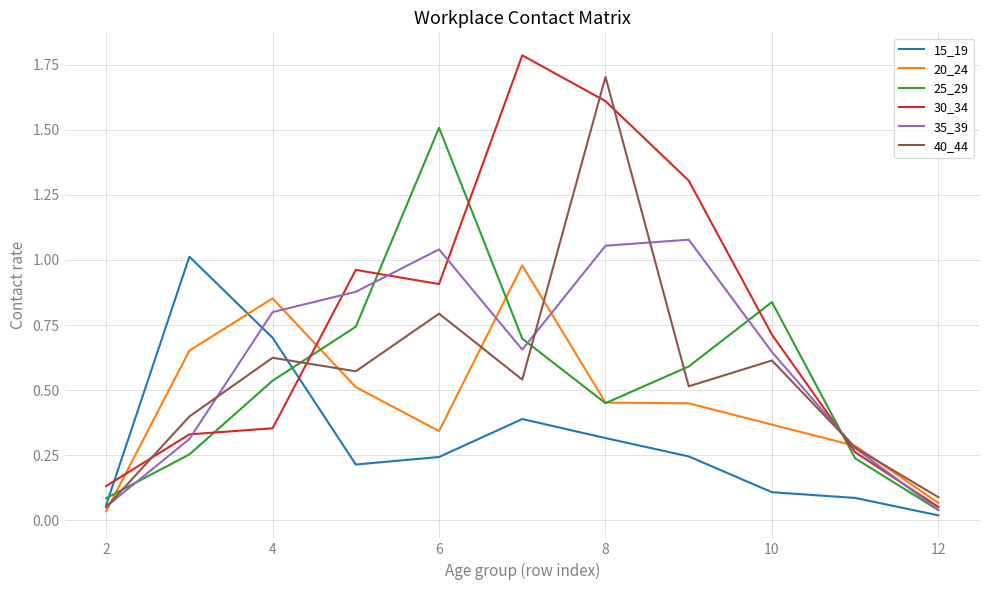

Which series has the largest total across all categories?

30_34